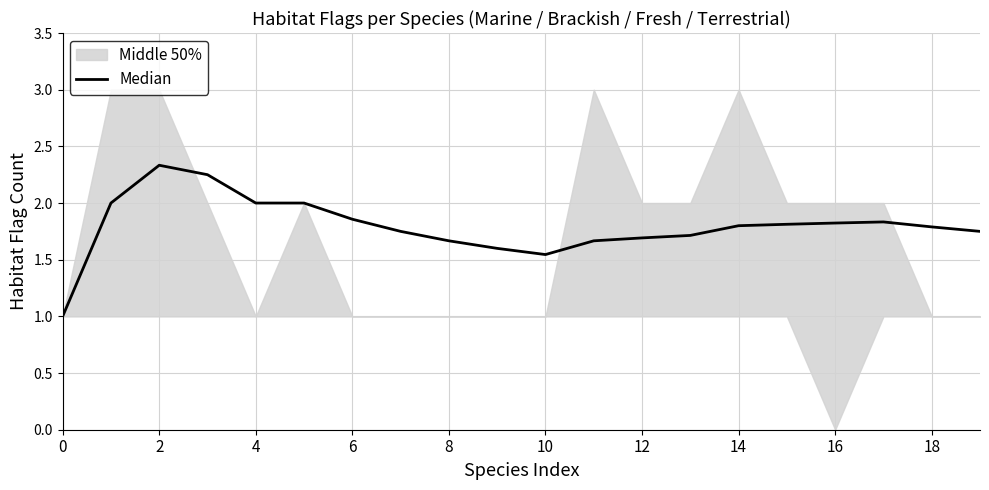

True or false: the data has more than 2 interior local peaks.

False